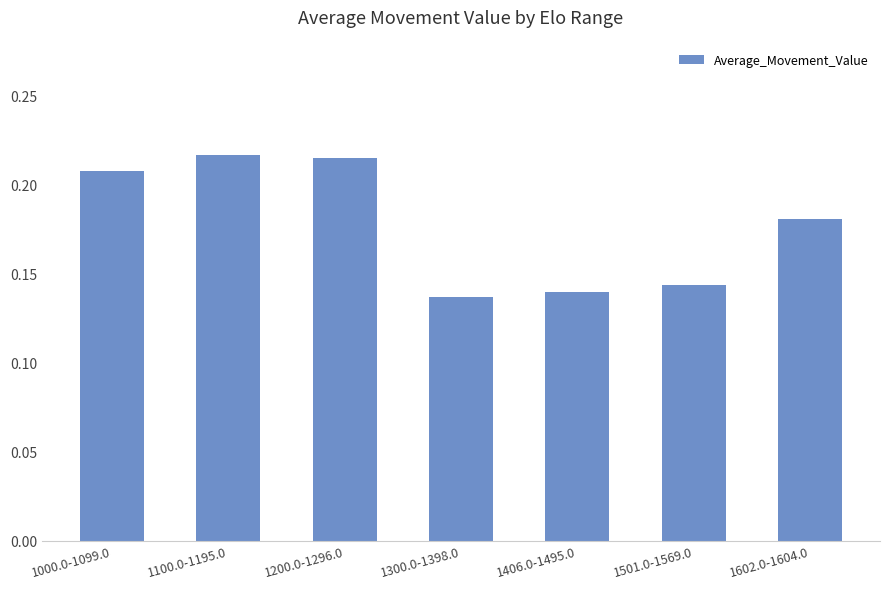

What position from the right is 1501.0-1569.0?

2